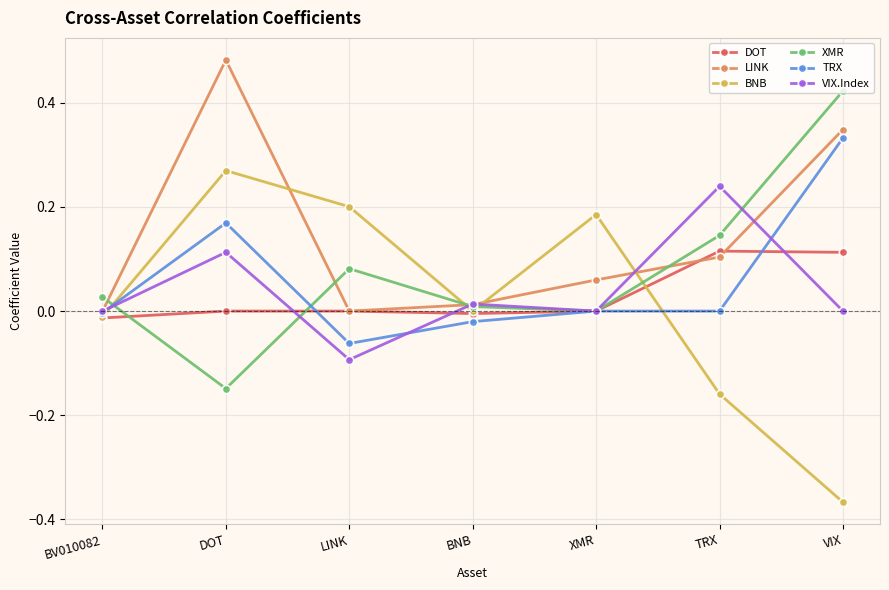

Is it true that DOT equals 0.0 at DOT?

True